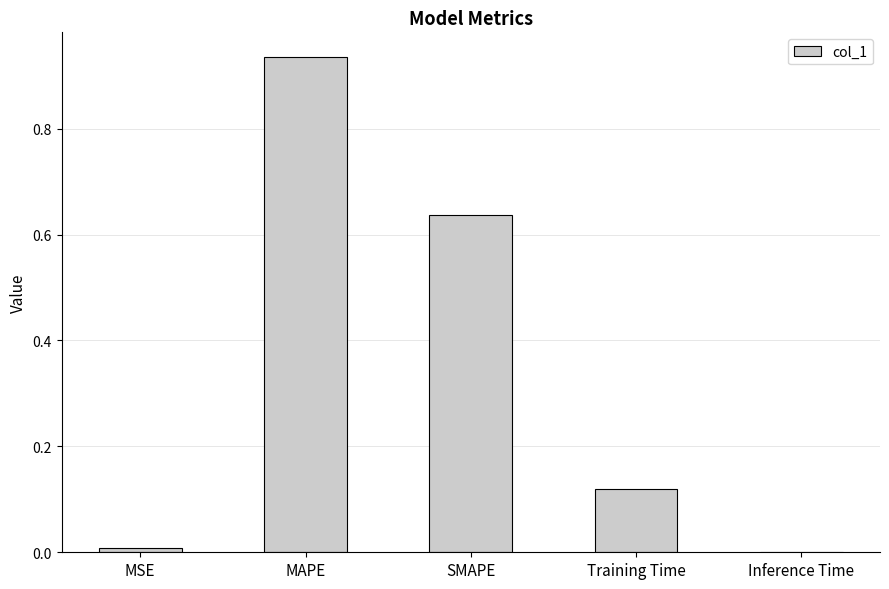

What is the average value?

0.3